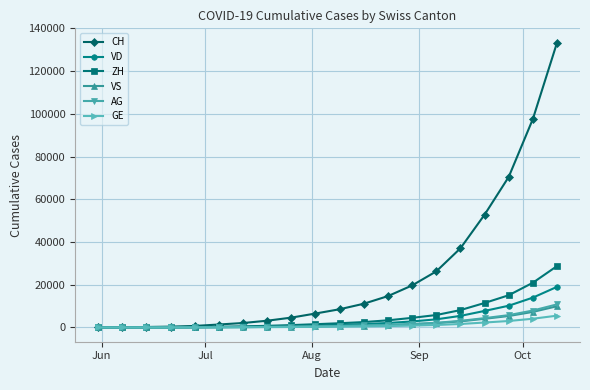

Which series has the largest range (max minus min)?

CH